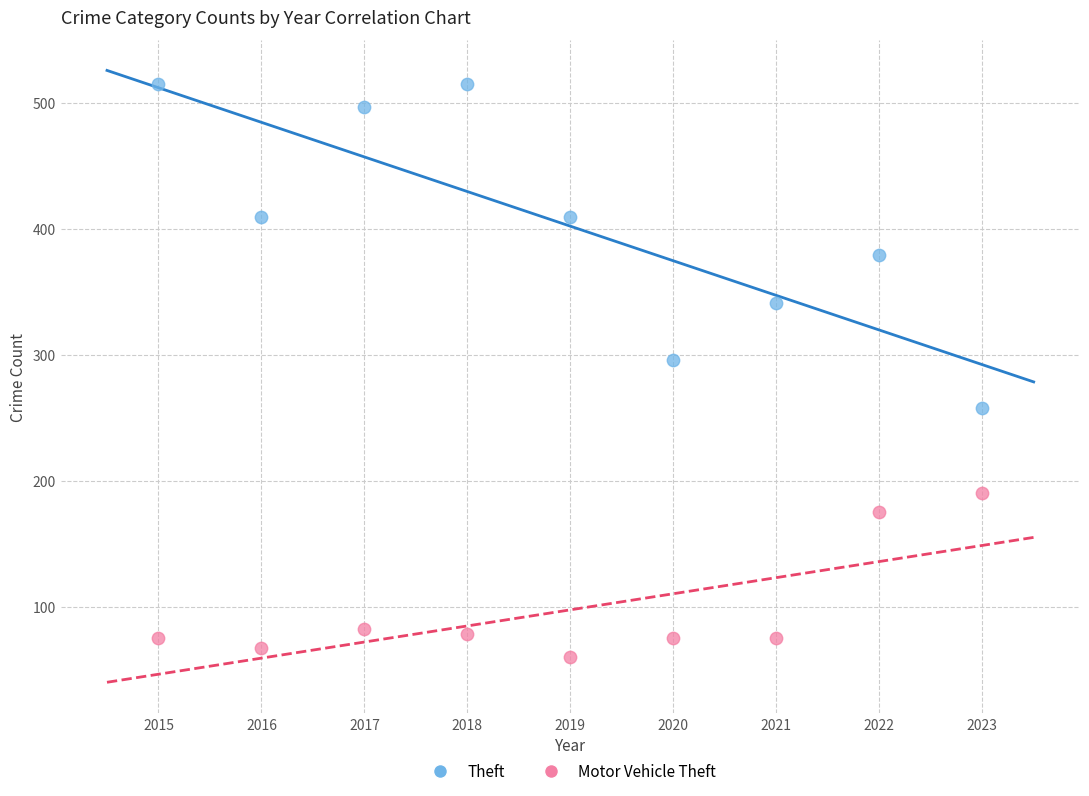

Which series reaches the maximum Y coordinate?

Theft